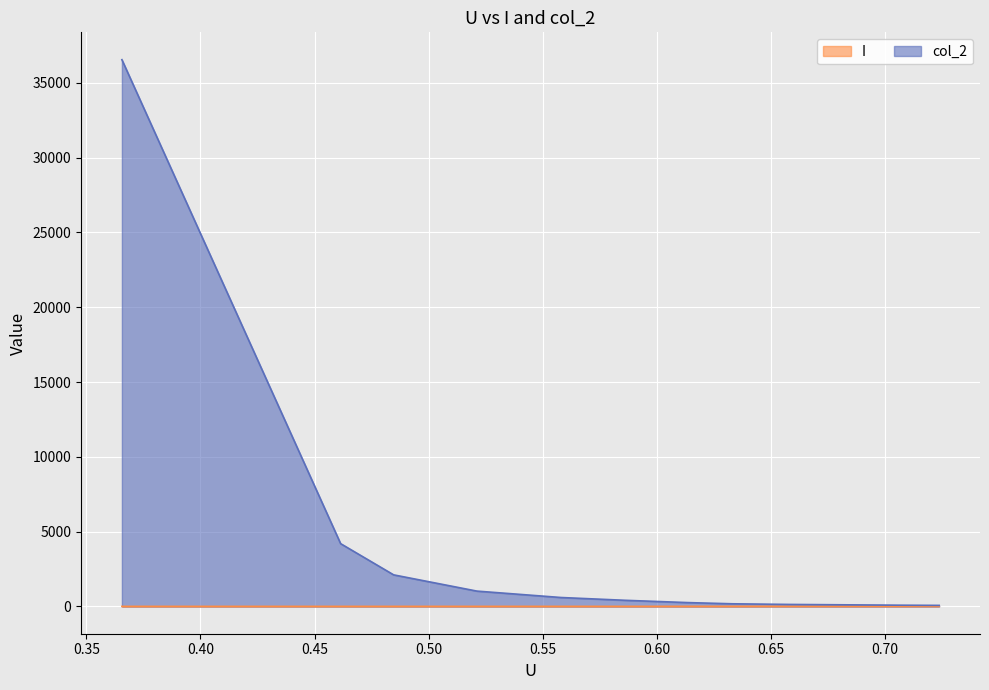

Rank the series by their average value, from lowest to highest.

I, col_2